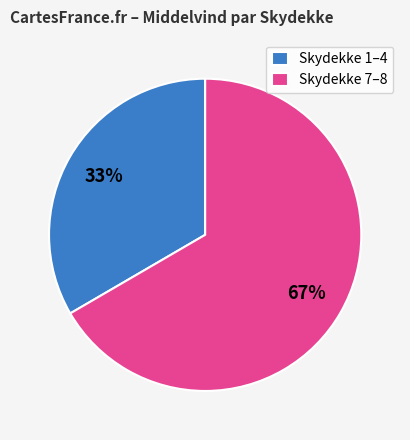

The Skydekke 1–4 slice represents 24% of the pie. True or false?

False